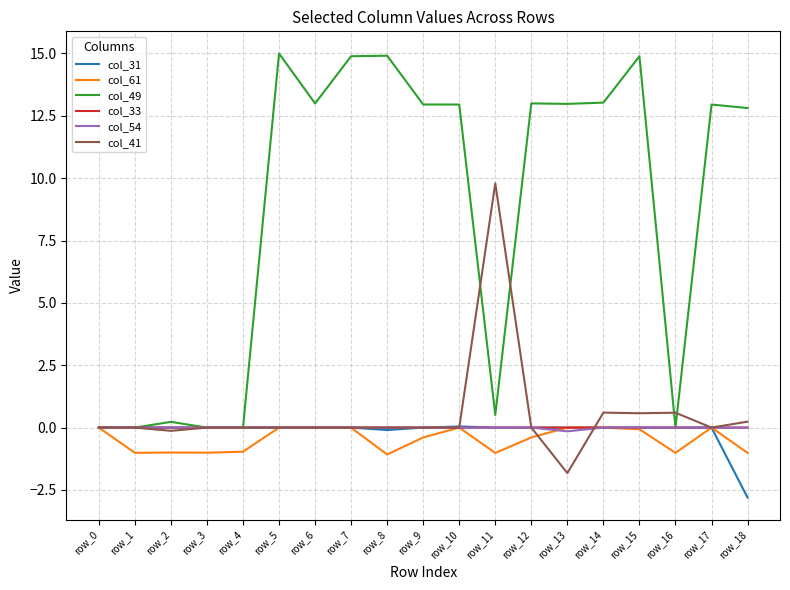

Where does the col_49 series first go above 12?

row_5